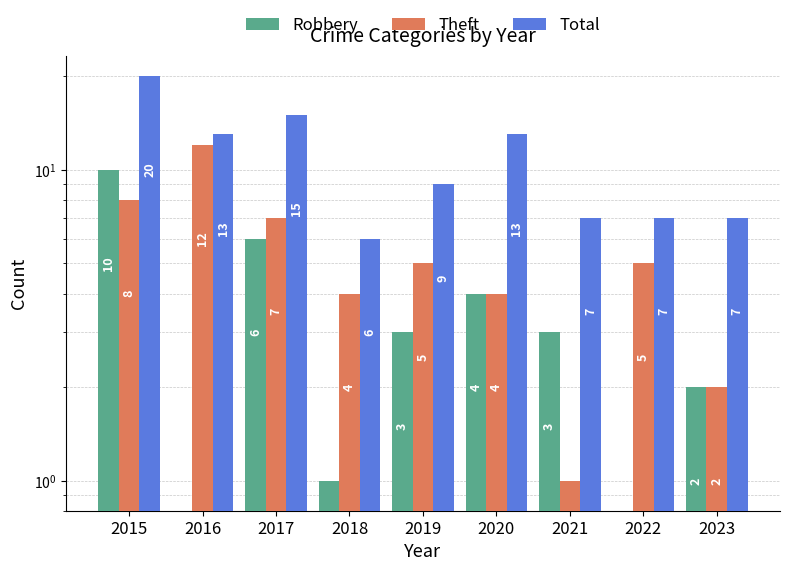

At which label does Total reach its minimum?

2018